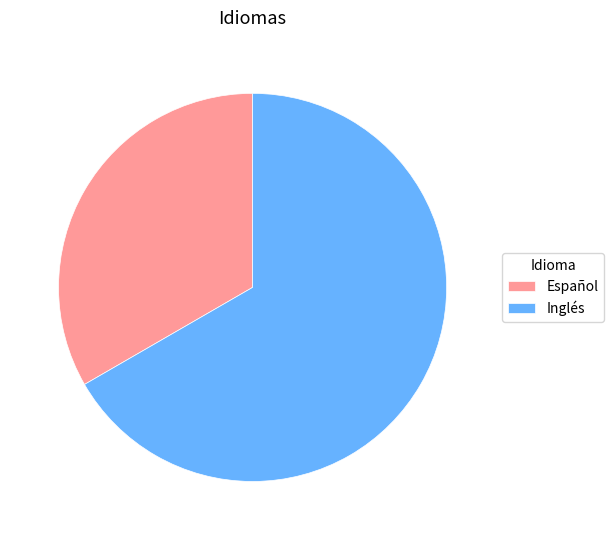

How many segments does this pie chart have?

2